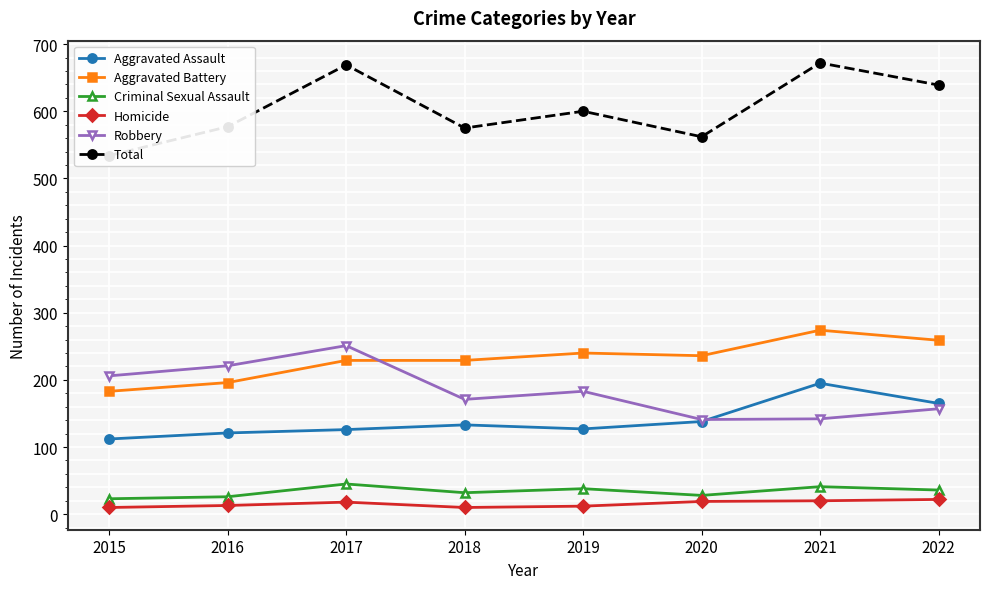

Reading left to right, extract all data points from this chart.

Aggravated Assault: 112	121	126	133	127	138	195	165
Aggravated Battery: 183	196	229	229	240	236	274	259
Criminal Sexual Assault: 23	26	45	32	38	28	41	36
Homicide: 10	13	18	10	12	19	20	22
Robbery: 206	221	251	171	183	141	142	157
Total: 534	577	669	575	600	562	672	639